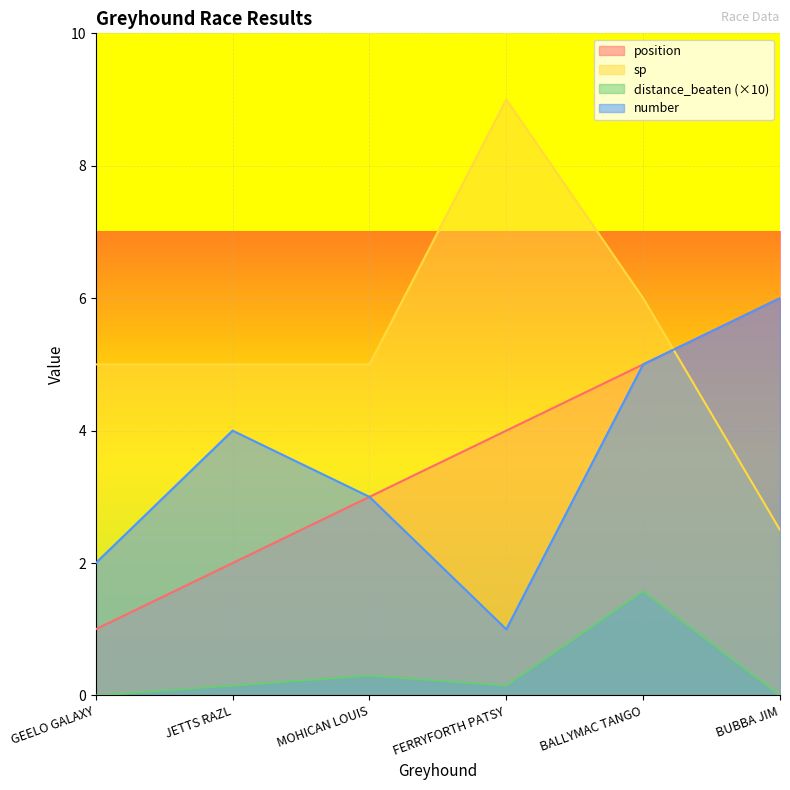

True or false: sp has a value of 5.0 at GEELO GALAXY.

True